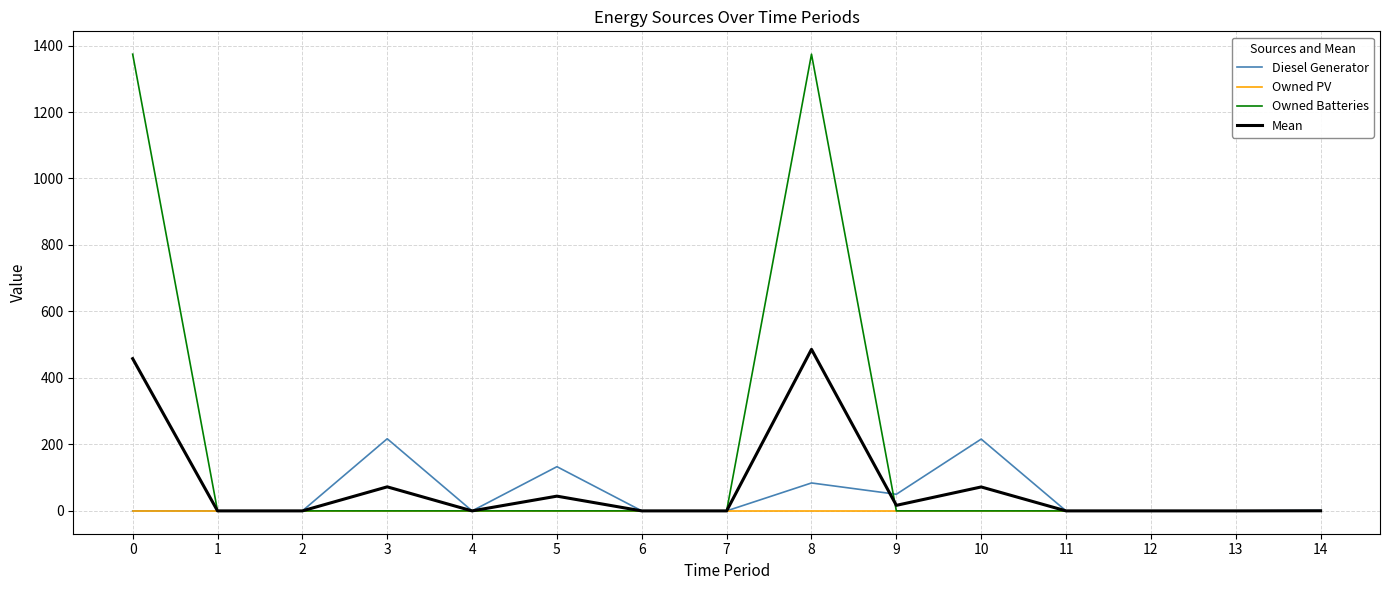

Which series has the largest total across all categories?

Owned Batteries